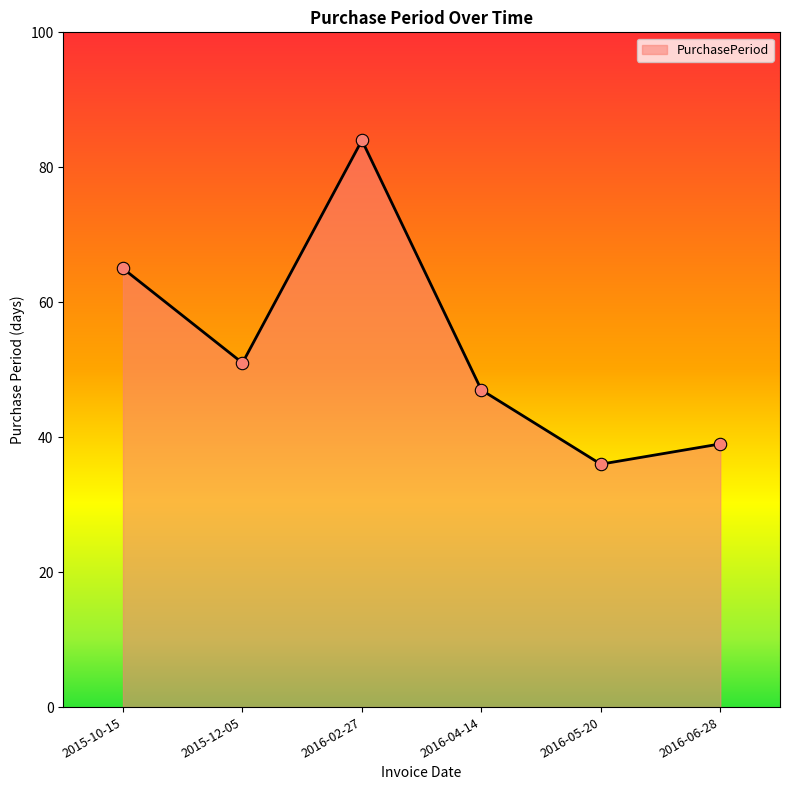

What is the change in value from 2015-12-05 to 2016-06-28?

-12